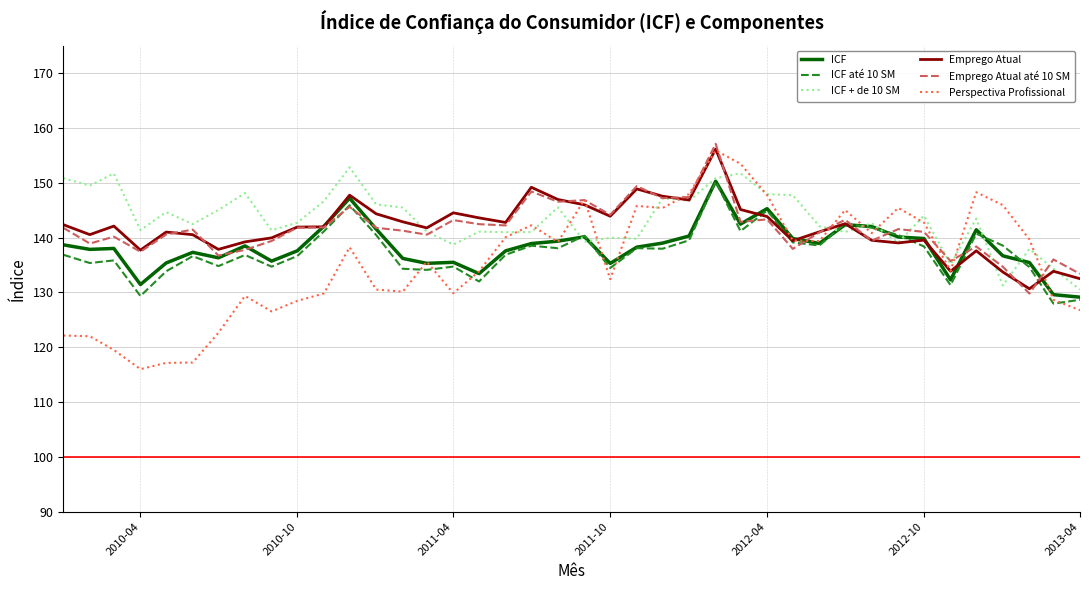

Which series ends up on top after the final intersection of Emprego Atual and ICF até 10 SM?

Emprego Atual